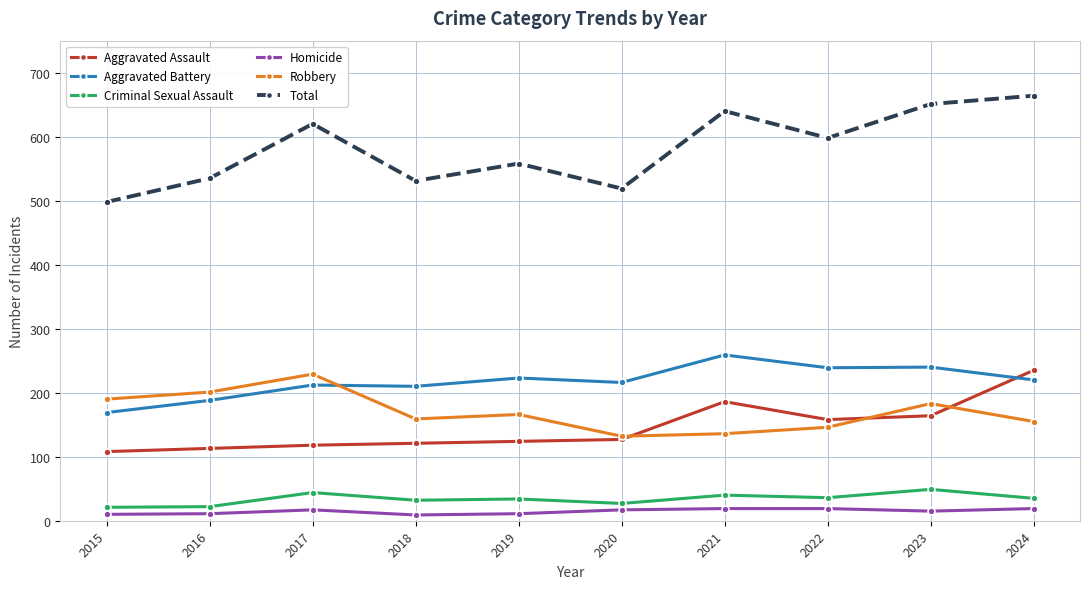

At how many categories does at least one series exceed 302?

10